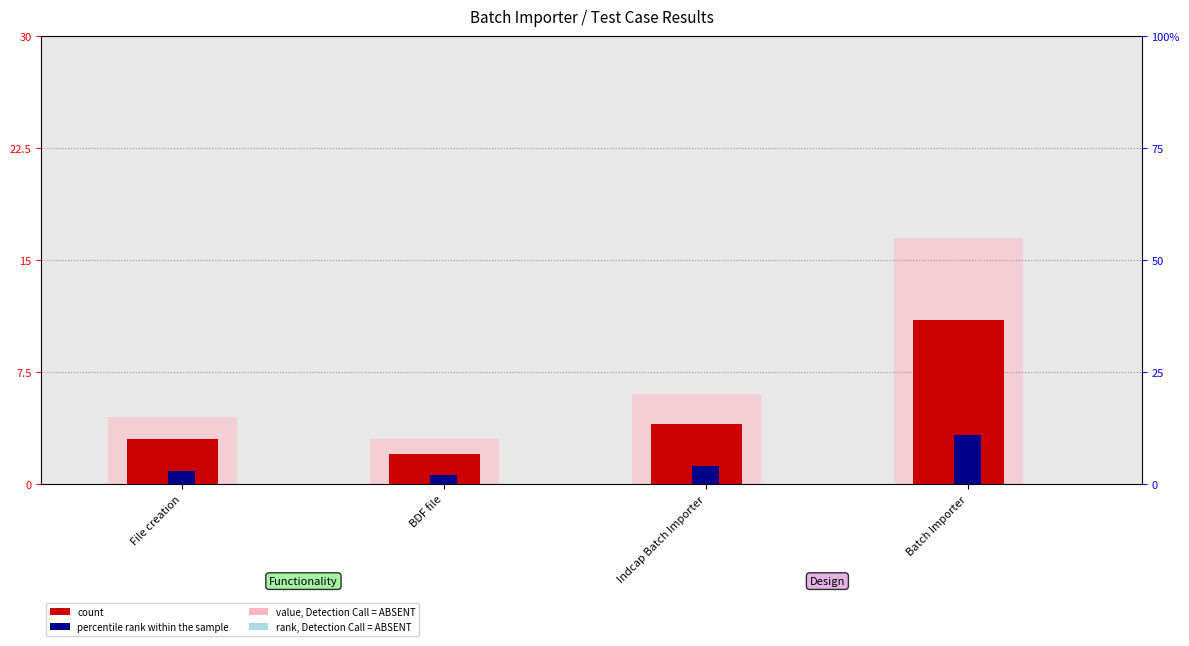

How many groups of bars are there?

4